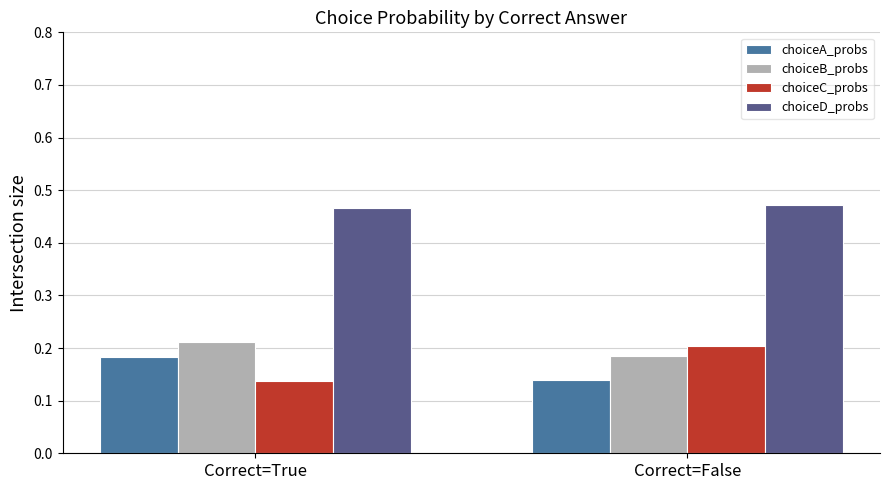

Rank the series by their maximum value, from lowest to highest.

choiceA_probs, choiceC_probs, choiceB_probs, choiceD_probs